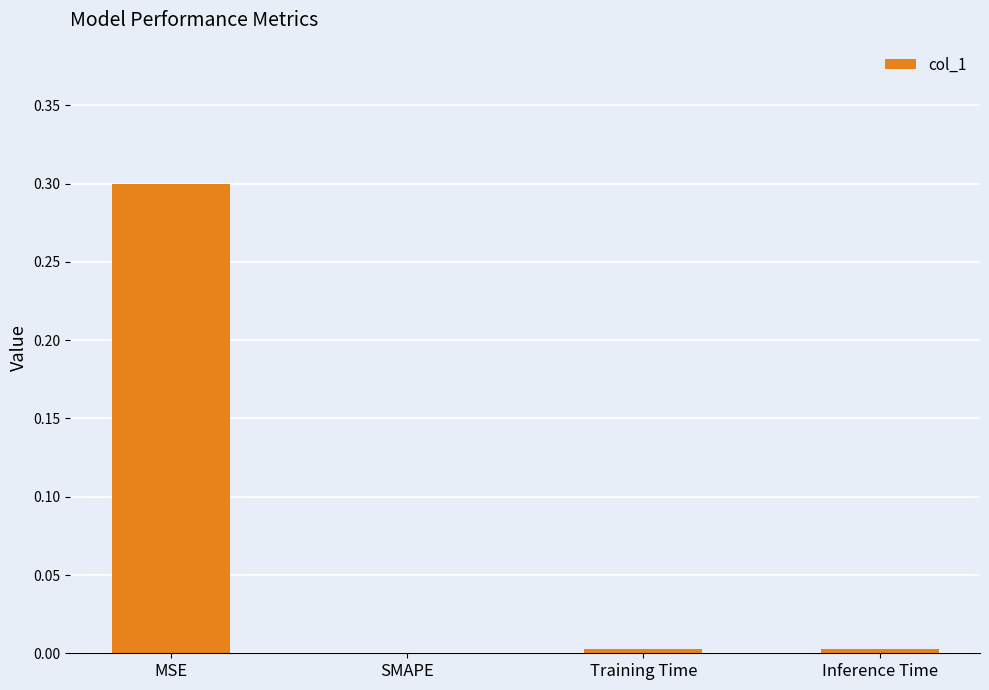

What is the sum of all values?

0.3